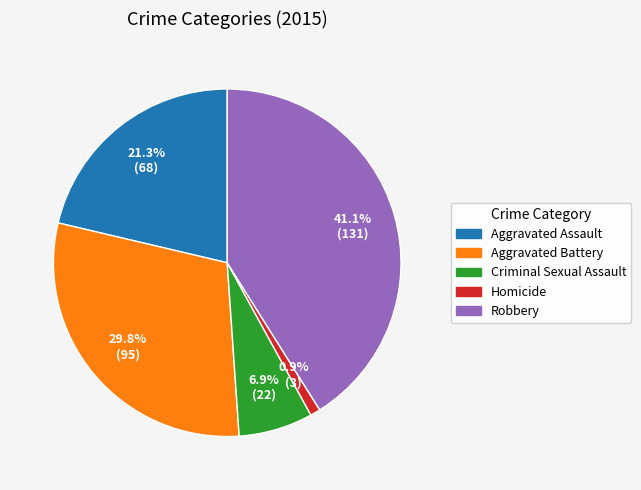

Does Criminal Sexual Assault account for over 50% of the chart?

No